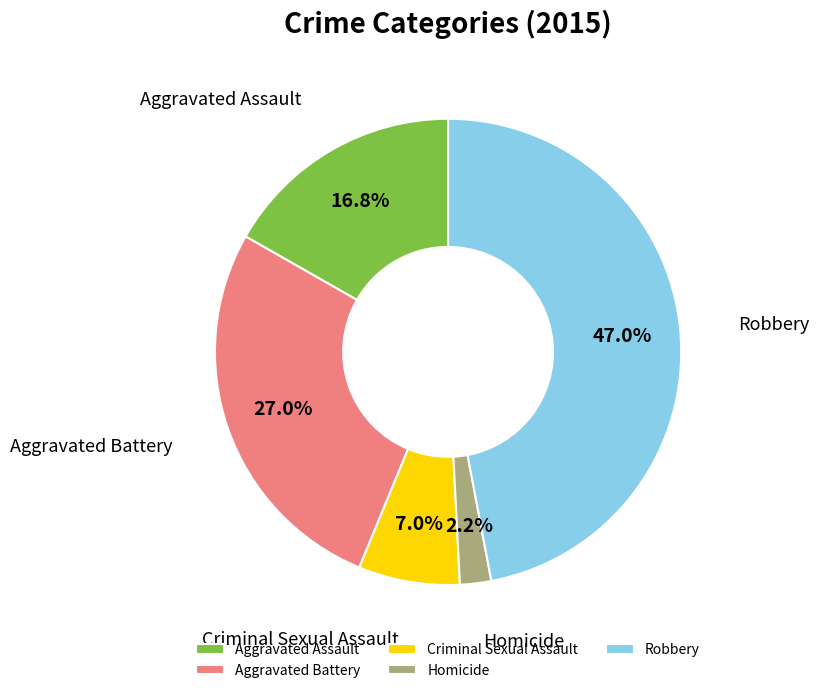

Which category has the biggest portion of the pie?

Robbery